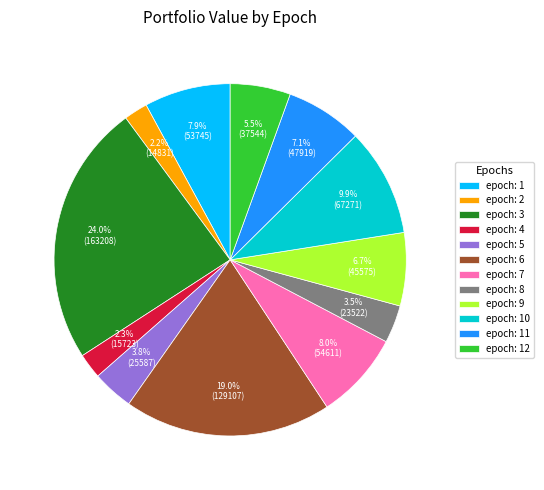

Does any single category account for the majority?

No